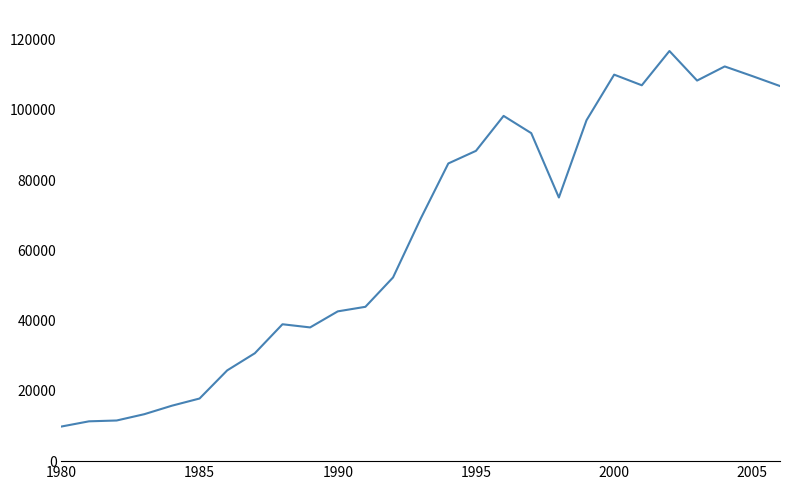

What is the greatest value displayed?

116732